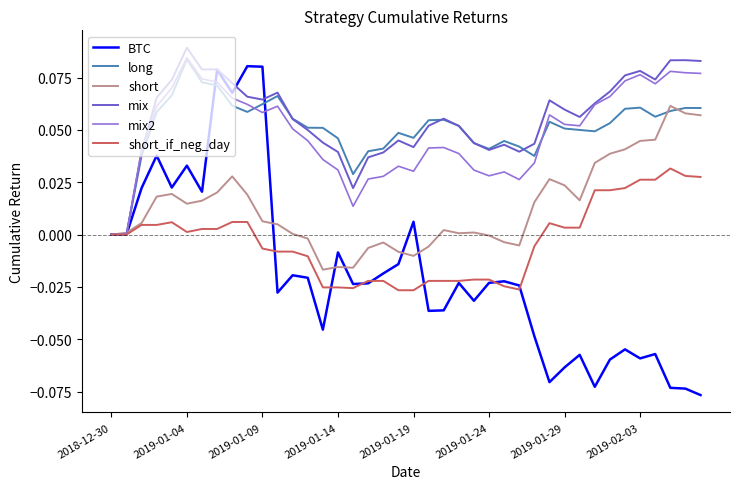

Which series has the largest total across all categories?

mix